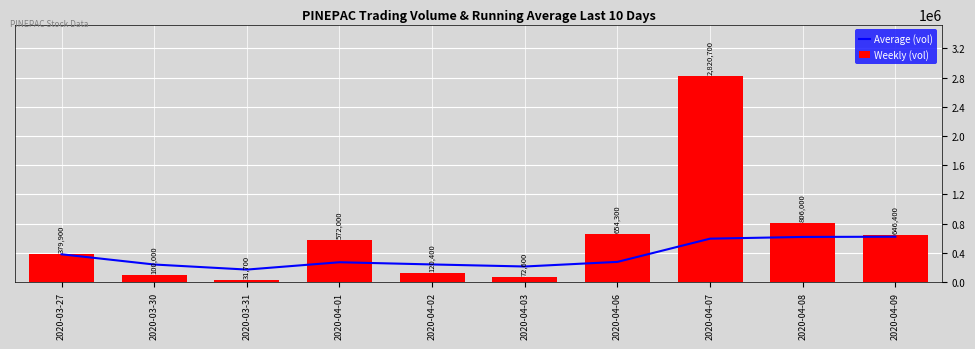

Is the value of Weekly (vol) at 2020-03-27 greater than the value of Average (vol) at 2020-04-01?

Yes